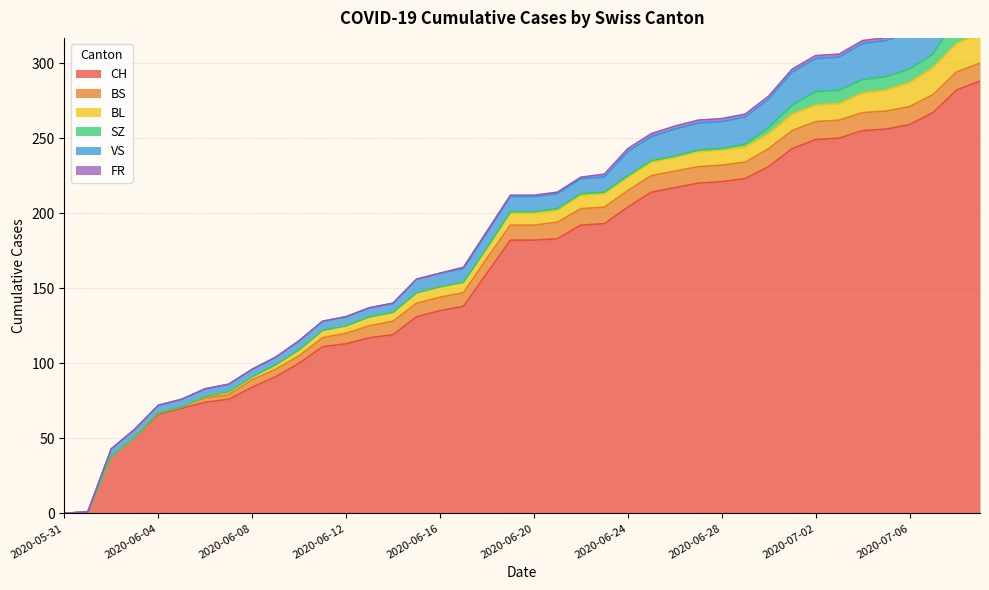

Is it true that FR equals 2 at 2020-07-04?

True